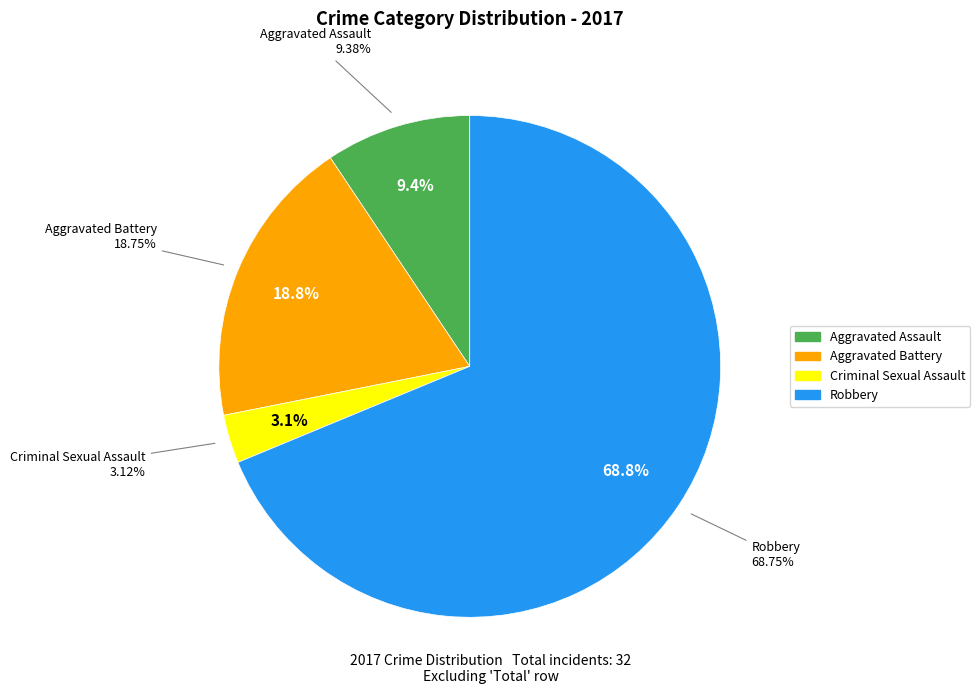

Rank the categories by value from lowest to highest.

Criminal Sexual Assault, Aggravated Assault, Aggravated Battery, Robbery